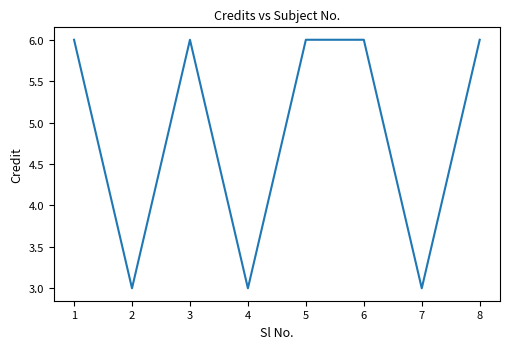

Is this an area chart (filled region under the line)?

No